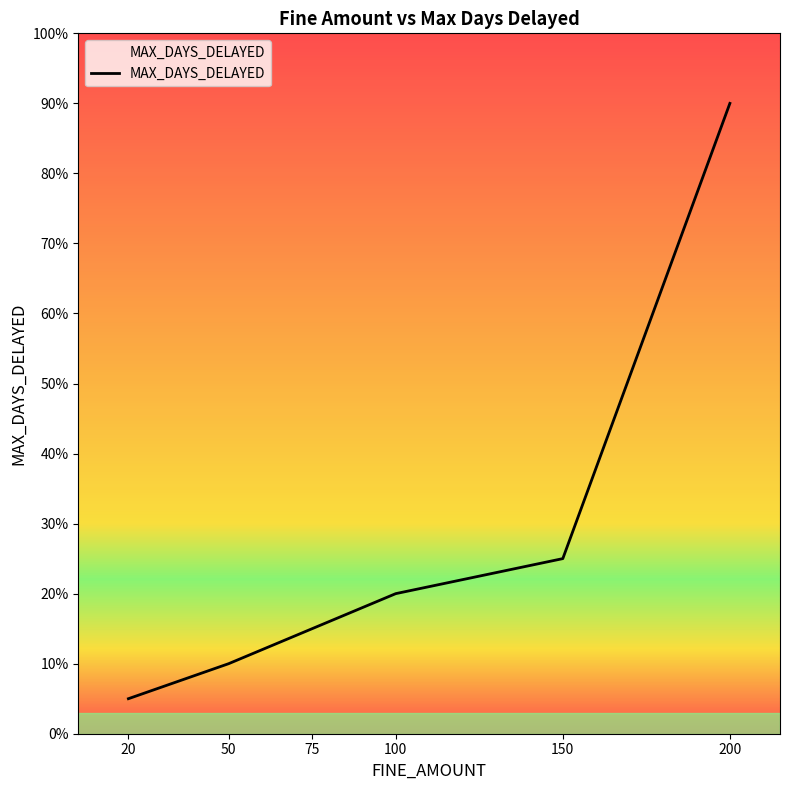

At which category does the chart reach its minimum across all series?

20